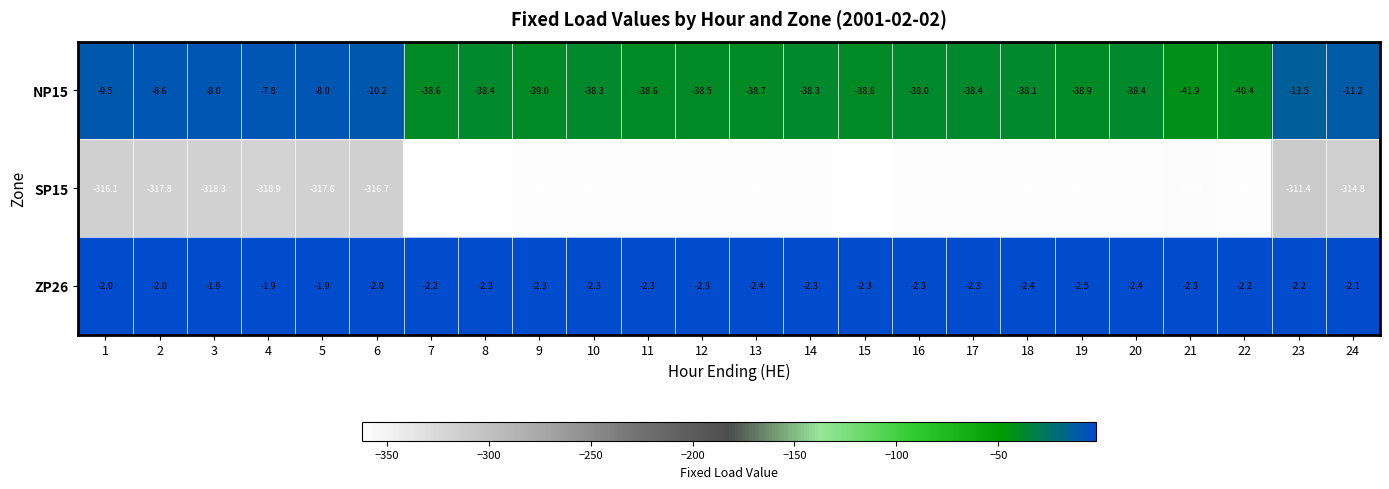

Which series changed the most between 2 and 8?

SP15